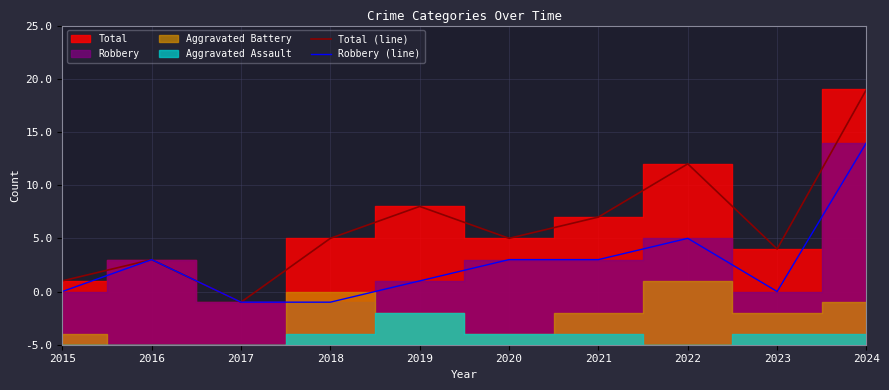

Is it true that Robbery (line) equals 4 at 2019?

False